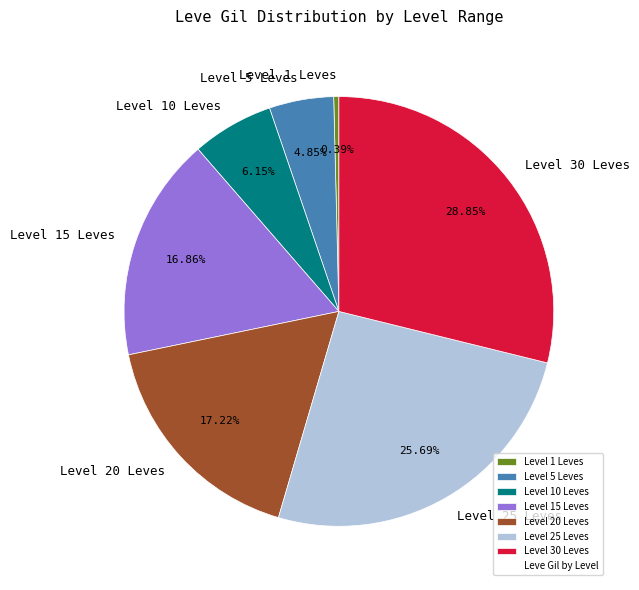

Approximately how many times larger is the value at Level 30 Leves compared to Level 10 Leves?

4.7